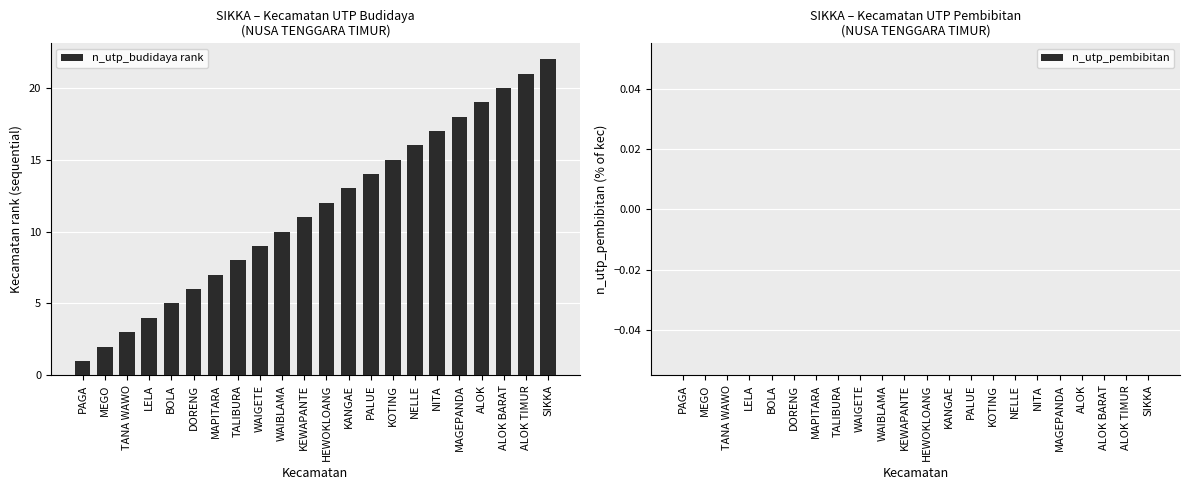

Which category has the highest value across all series?

SIKKA